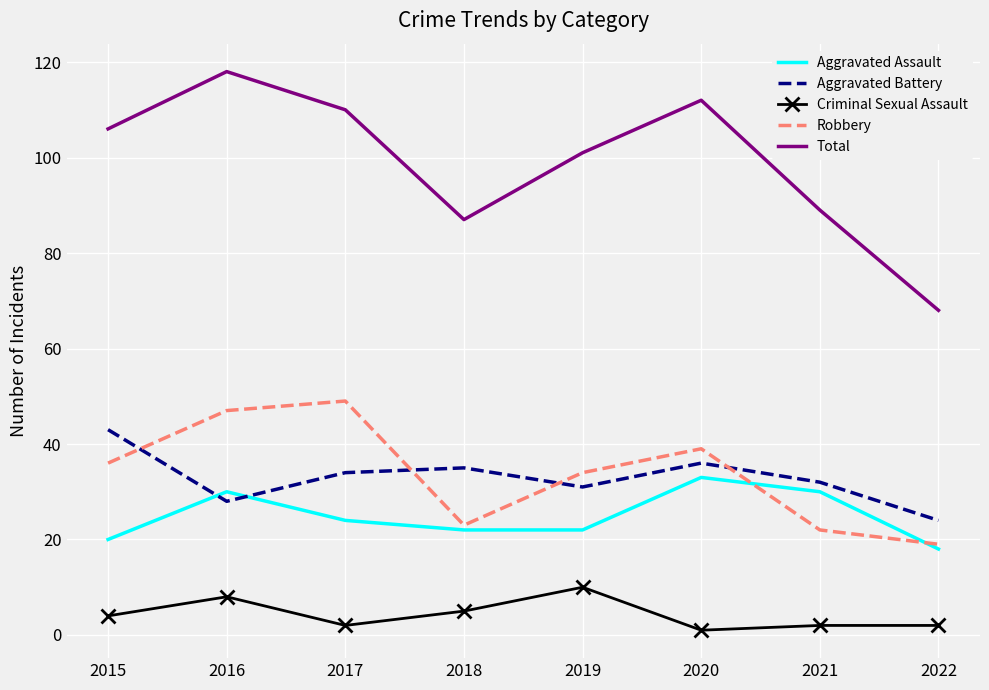

Rank the series by their maximum value, from highest to lowest.

Total, Robbery, Aggravated Battery, Aggravated Assault, Criminal Sexual Assault